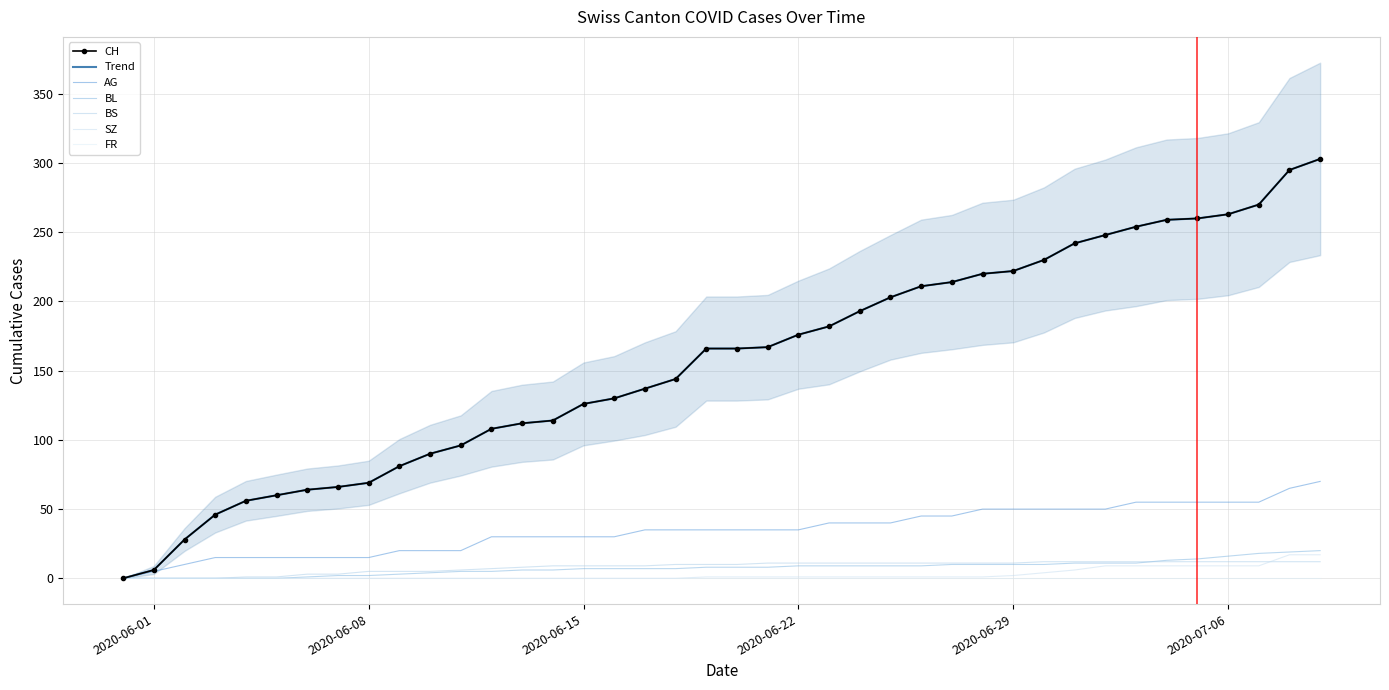

True or false: BL and CH cross at least once.

False